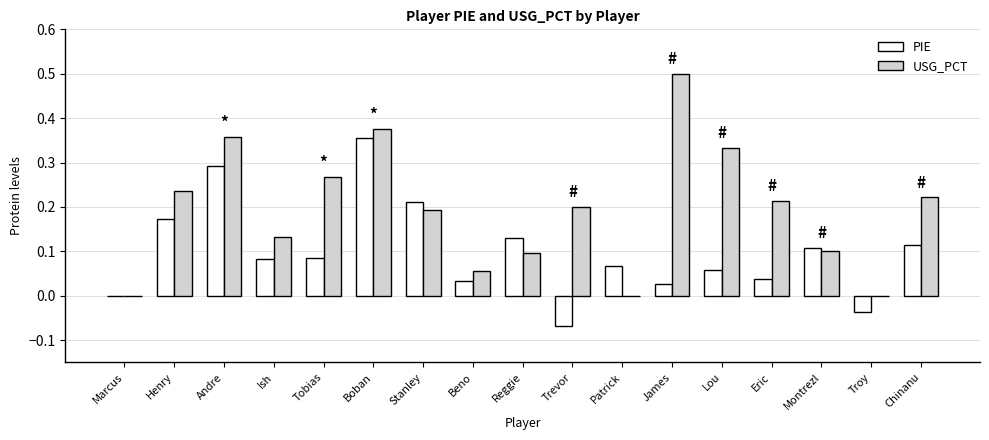

Which series has the largest total across all categories?

USG_PCT